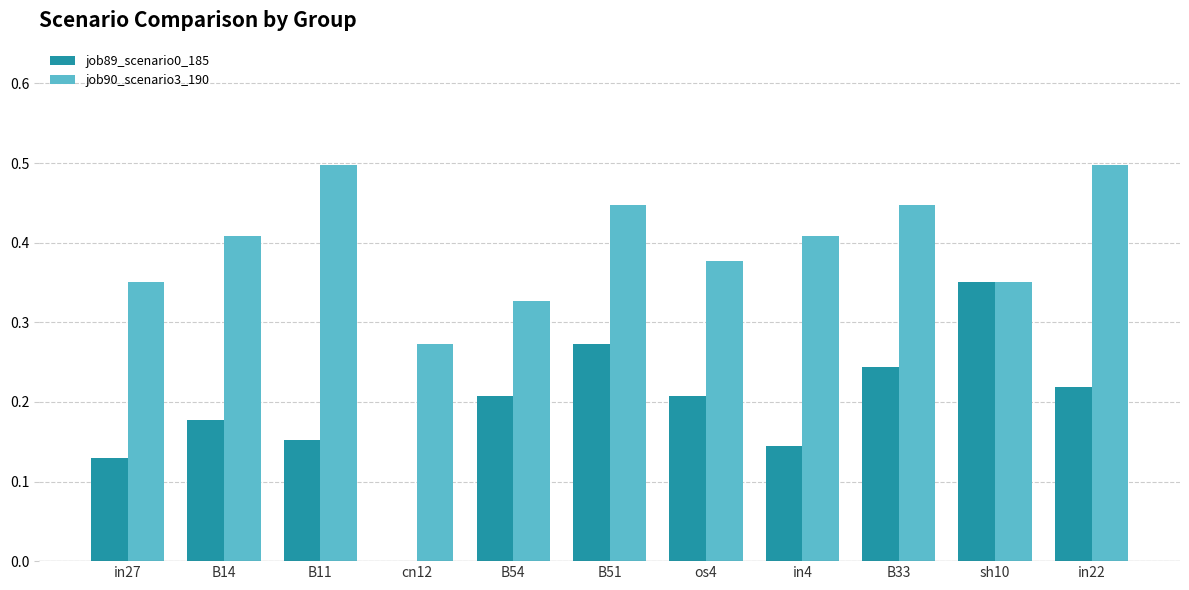

What are all the series names shown in the legend?

job89_scenario0_185, job90_scenario3_190